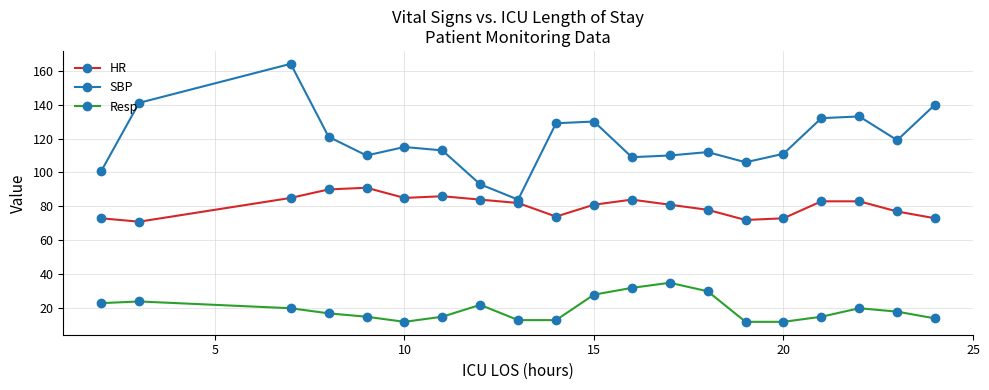

Which series has the largest range (max minus min)?

SBP